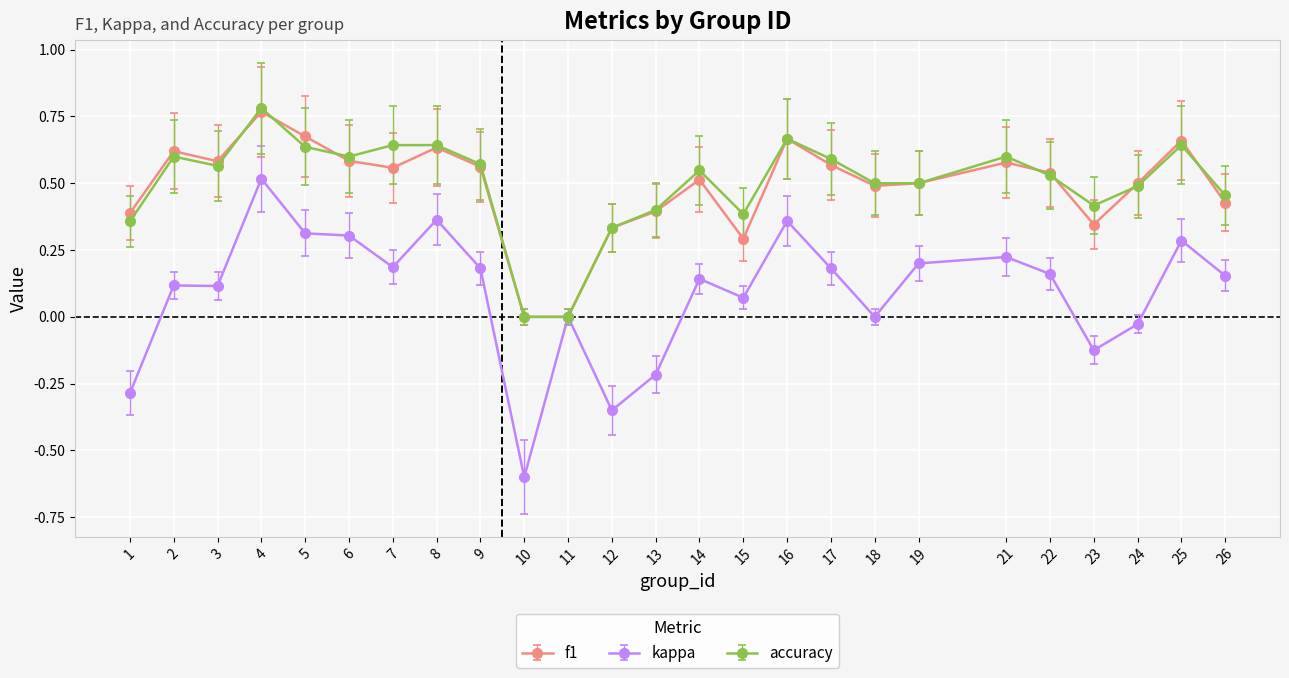

True or false: f1 has more than 1 interior local peaks.

True